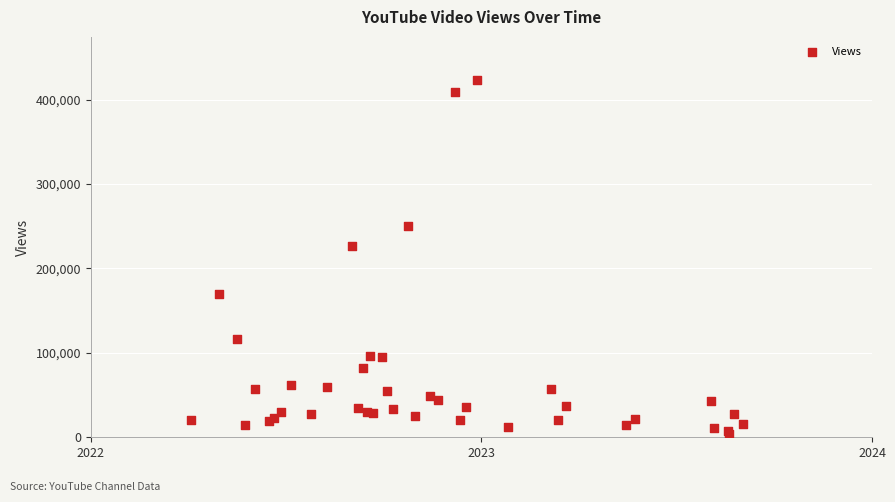

What Y value in the scatter plot is closest to 213649?

226084